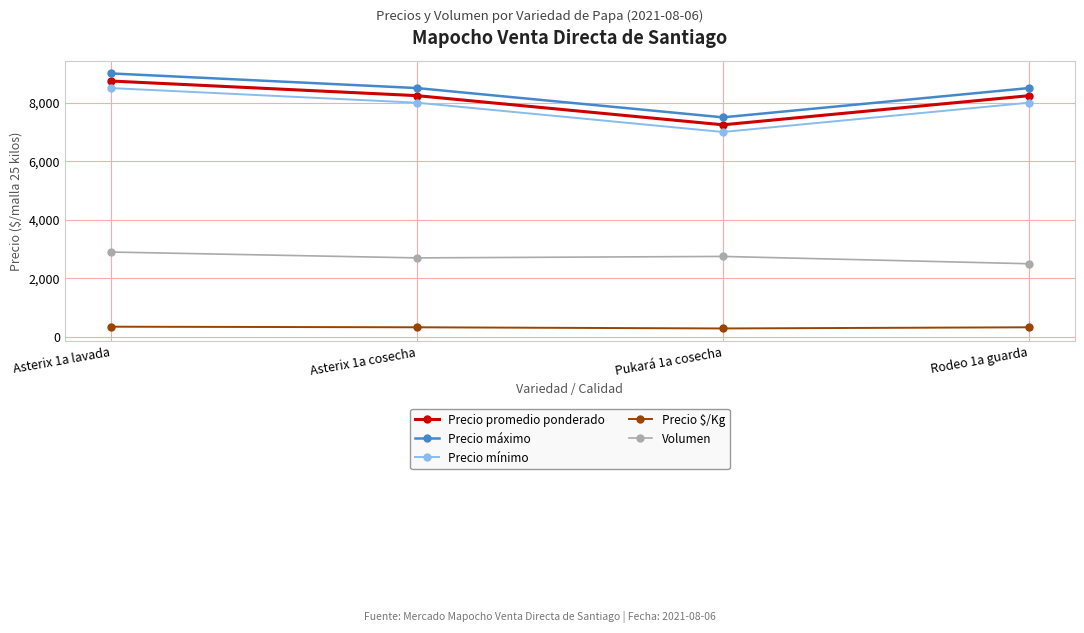

What is the difference between the highest and lowest values at Asterix 1a cosecha?

8170